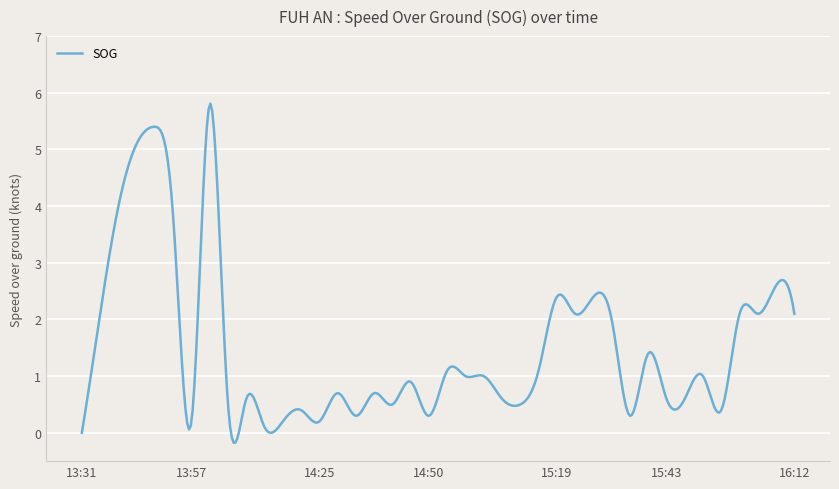

Does the chart display data point markers on the line(s)?

No